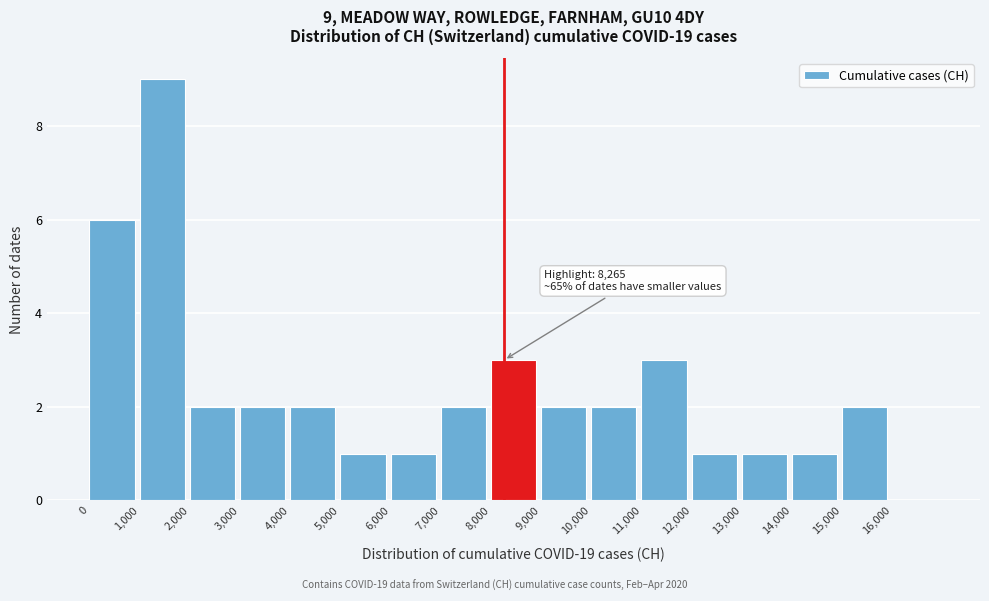

Which range on the x-axis has the tallest bar?

1000 to 2000